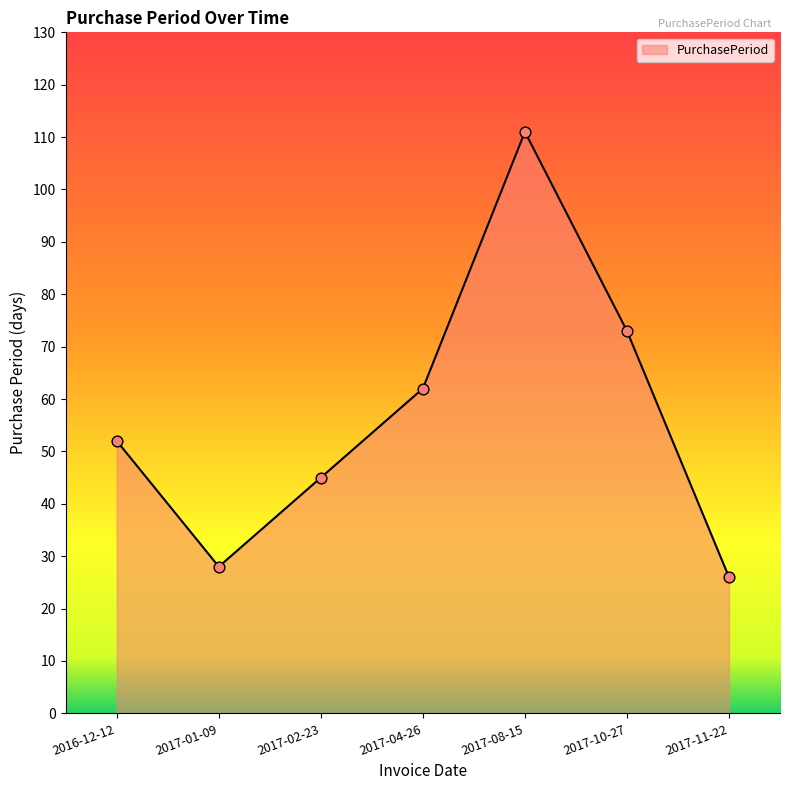

What is the change in value from 2017-02-23 to 2017-10-27?

+28